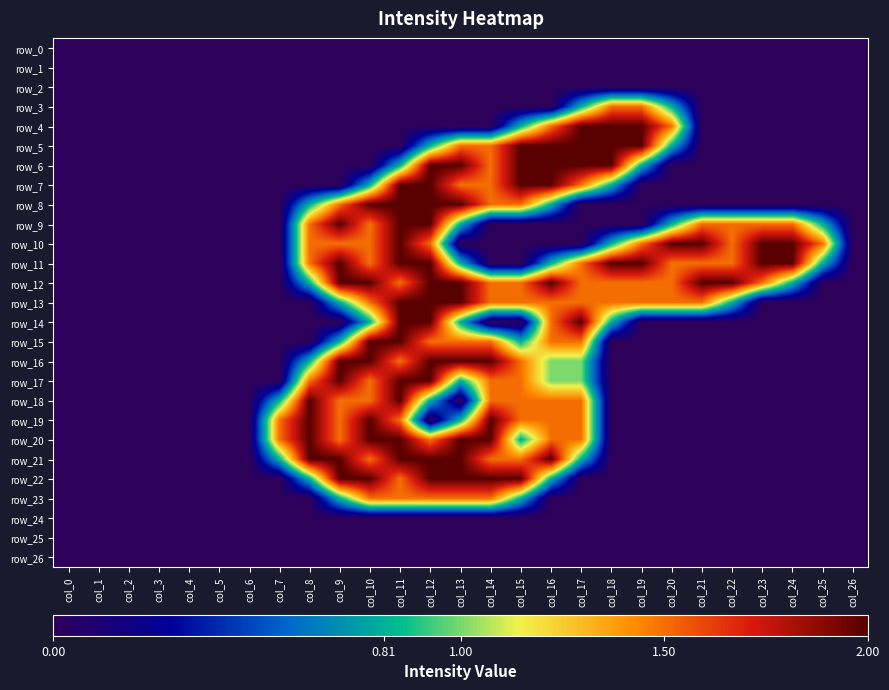

Which category has the lowest value in the row_18 series?

col_0